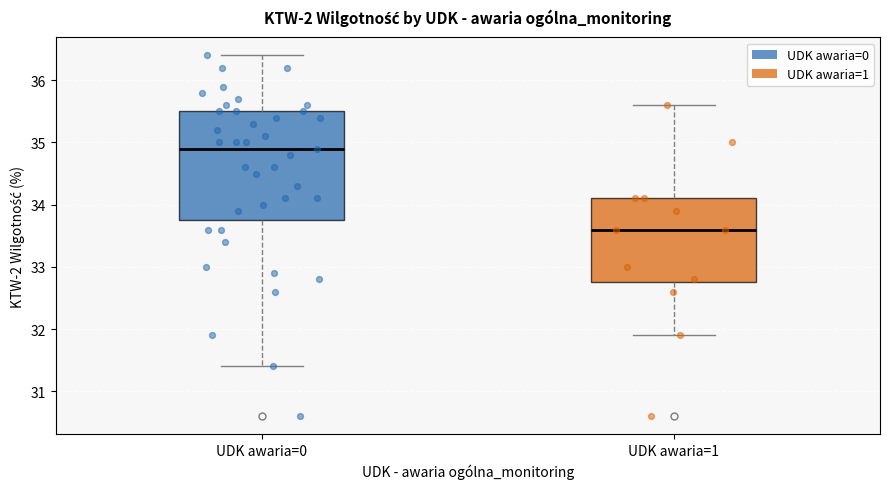

Reading left to right, read every box against the y-axis: the position of its median line, the range the box covers, and the ends of its whiskers. The values are not printed on the chart, so give them approximately, as read against the axis.

UDK awaria=0: median 34.9, box 33.8 to 35.5, whiskers 31.4 to 36.4
UDK awaria=1: median 33.6, box 32.8 to 34.1, whiskers 31.9 to 35.6